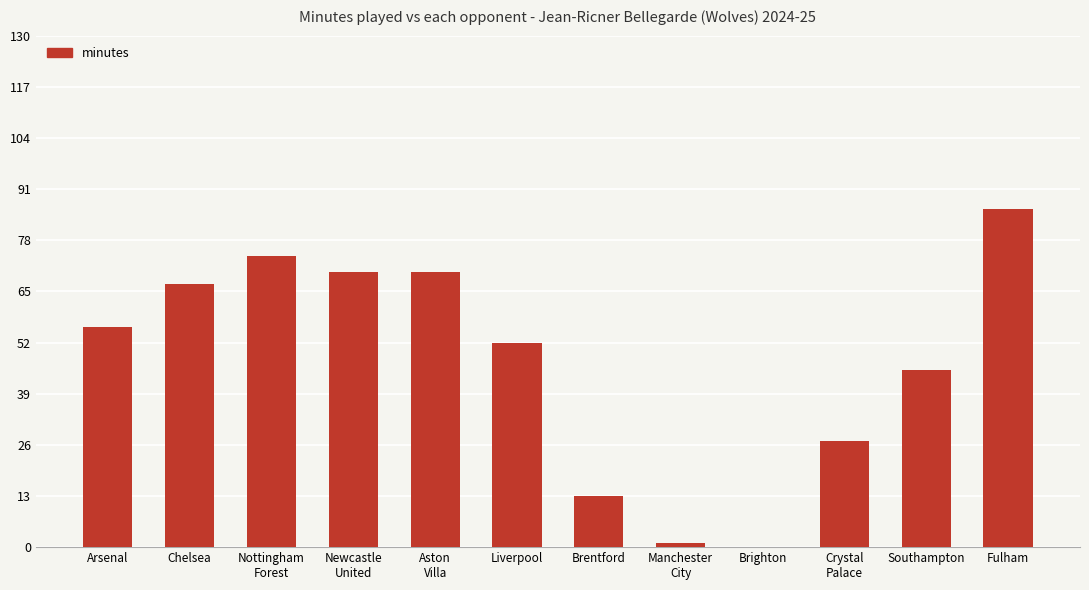

What is the sum of the values at Arsenal and Chelsea?

123